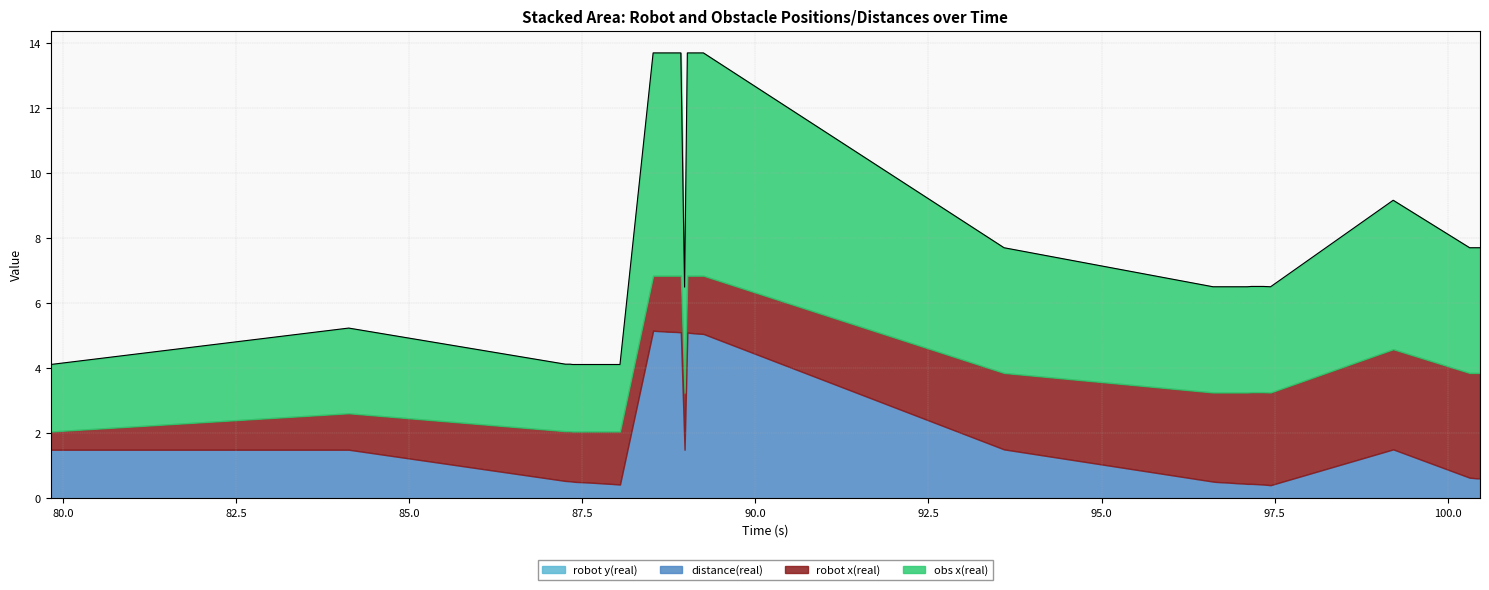

Reading right to left, extract all data points from this chart.

robot x(real): 39=3.2	38=3.2	37=3.2	36=3.2	35=3.1	34=2.9	33=2.8	32=2.8	31=2.8	30=2.8	29=2.8	28=2.8	27=2.8	26=2.8	25=2.8	24=2.7	23=2.4	22=1.8	21=1.8	20=1.8	19=1.8	18=1.8	17=1.7	16=1.7	15=1.7	14=1.7	13=1.7	12=1.7	11=1.6	10=1.6	9=1.6	8=1.6	7=1.6	6=1.6	5=1.6	4=1.5	3=1.5	2=1.5	1=1.1	0=0.6
distance(real): 39=0.6	38=0.6	37=0.6	36=0.6	35=1.5	34=0.4	33=0.4	32=0.4	31=0.4	30=0.4	29=0.5	28=0.5	27=0.5	26=0.5	25=0.5	24=0.5	23=1.5	22=5.1	21=5.1	20=5.1	19=5.1	18=1.5	17=5.1	16=5.1	15=5.1	14=5.1	13=5.2	12=5.2	11=0.4	10=0.5	9=0.5	8=0.5	7=0.5	6=0.5	5=0.5	4=0.5	3=0.5	2=0.5	1=1.5	0=1.5
obs x(real): 39=3.9	38=3.9	37=3.9	36=3.9	35=4.6	34=3.2	33=3.2	32=3.2	31=3.2	30=3.2	29=3.2	28=3.2	27=3.2	26=3.2	25=3.2	24=3.2	23=3.9	22=6.8	21=6.8	20=6.8	19=6.8	18=3.2	17=6.8	16=6.8	15=6.8	14=6.8	13=6.8	12=6.8	11=2.1	10=2.1	9=2.1	8=2.1	7=2.1	6=2.1	5=2.1	4=2.1	3=2.1	2=2.1	1=2.6	0=2.1
robot y(real): 39=0.0	38=0.0	37=0.0	36=0.0	35=0.0	34=0.0	33=0.0	32=0.0	31=0.0	30=0.0	29=0.0	28=0.0	27=0.0	26=0.0	25=0.0	24=0.0	23=0.0	22=0.0	21=0.0	20=0.0	19=0.0	18=0.0	17=0.0	16=0.0	15=0.0	14=0.0	13=0.0	12=0.0	11=0.0	10=0.0	9=0.0	8=0.0	7=0.0	6=0.0	5=0.0	4=0.0	3=0.0	2=0.0	1=0.0	0=0.0